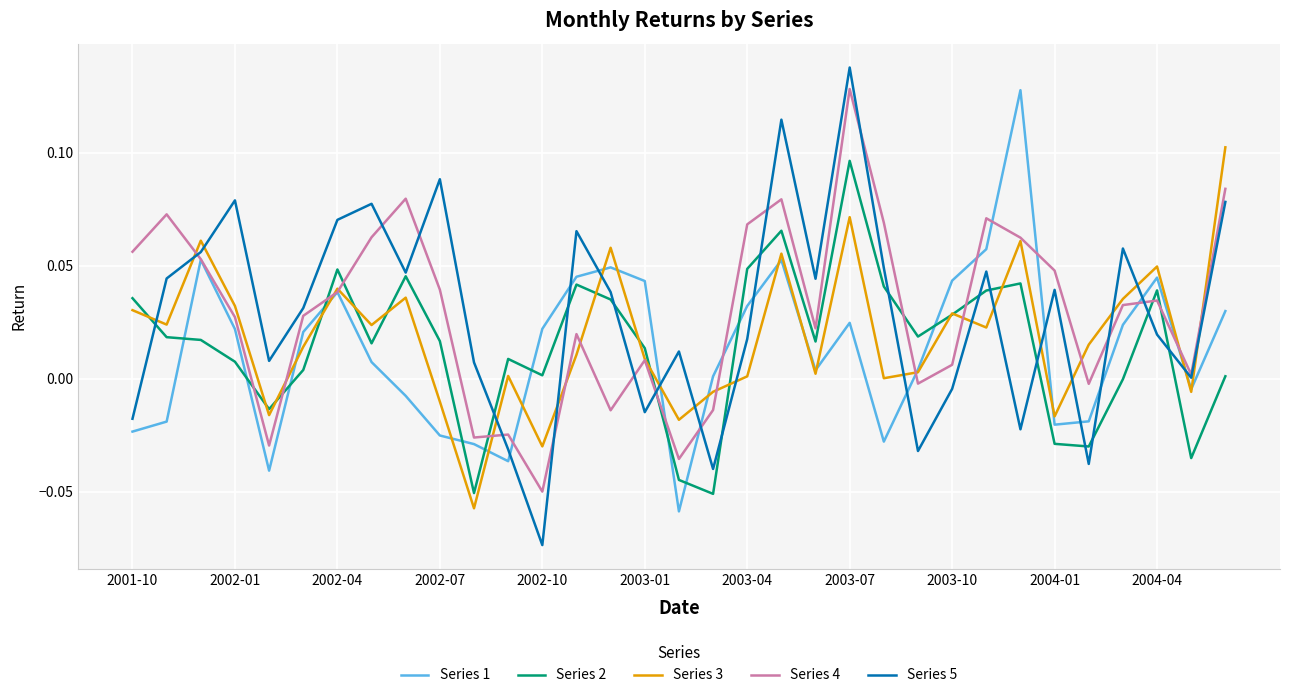

True or false: Series 1 and Series 2 intersect in this chart.

True